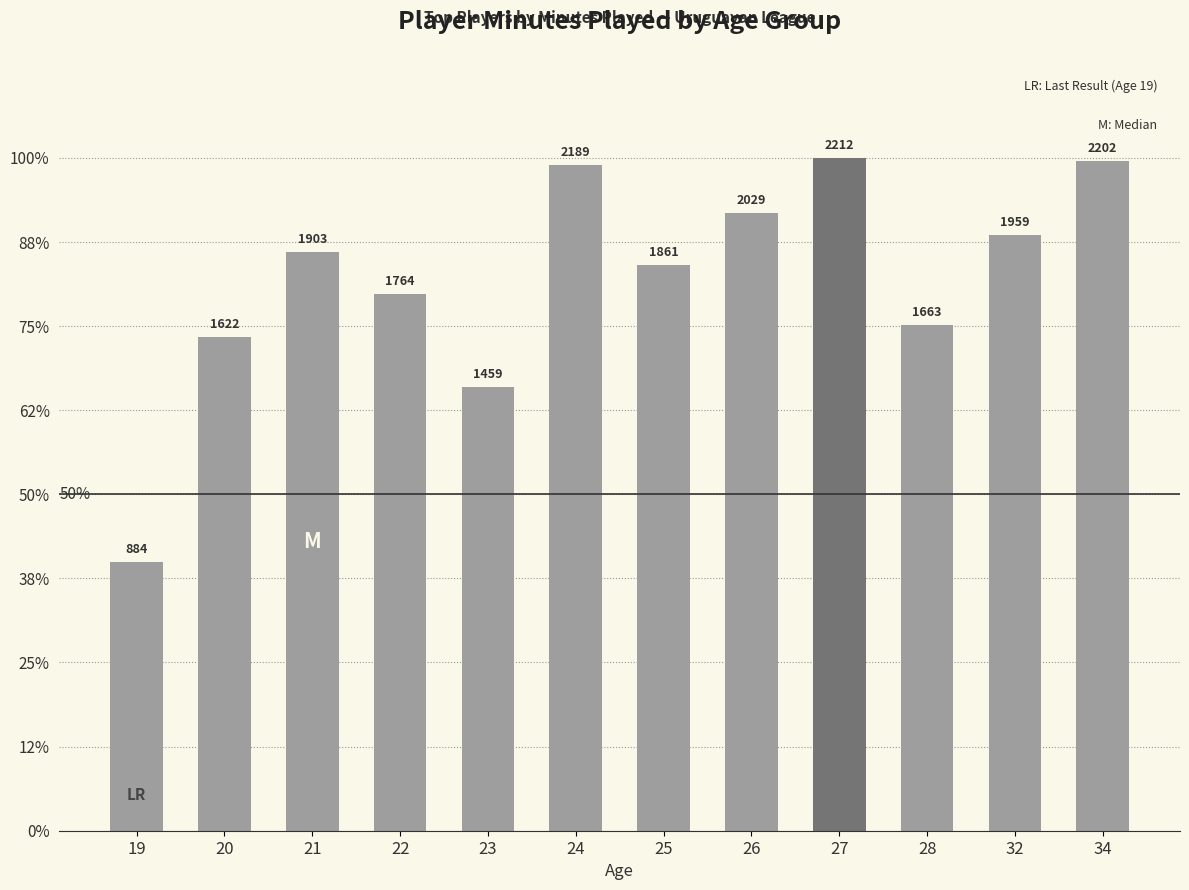

List the labels in order of value, smallest first.

19, 23, 20, 28, 22, 25, 21, 32, 26, 24, 34, 27